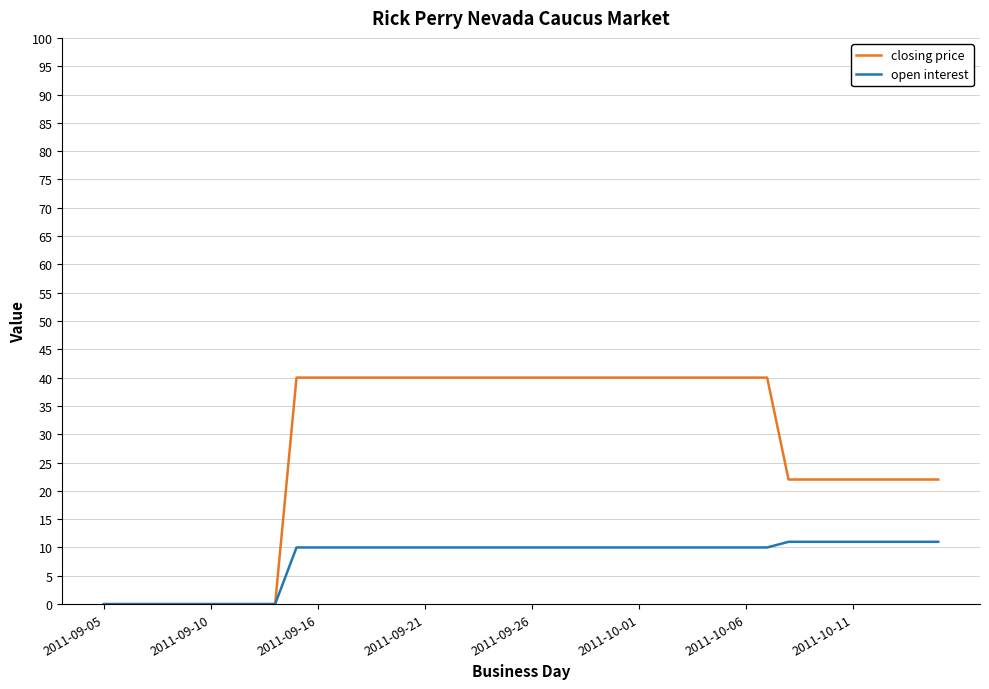

Which series has the largest total across all categories?

closing price